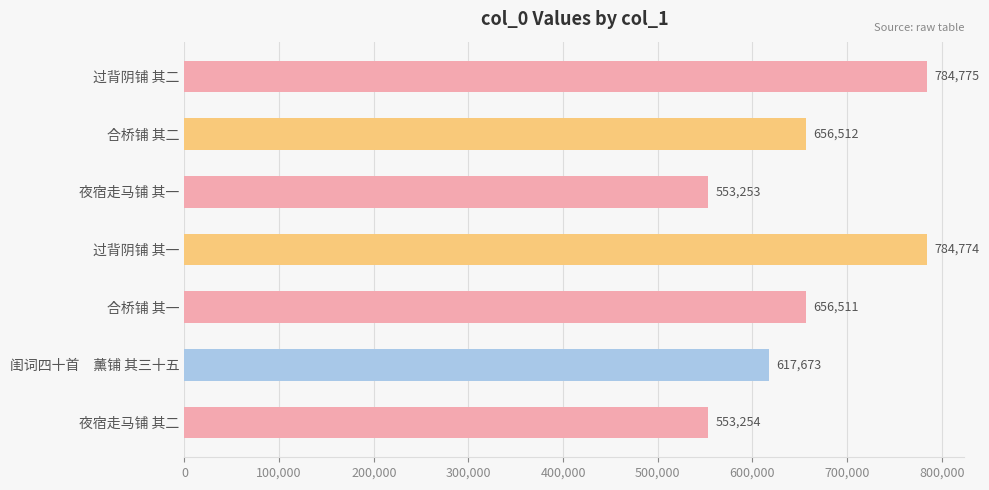

At which label is the value closest to 669014?

合桥铺 其二